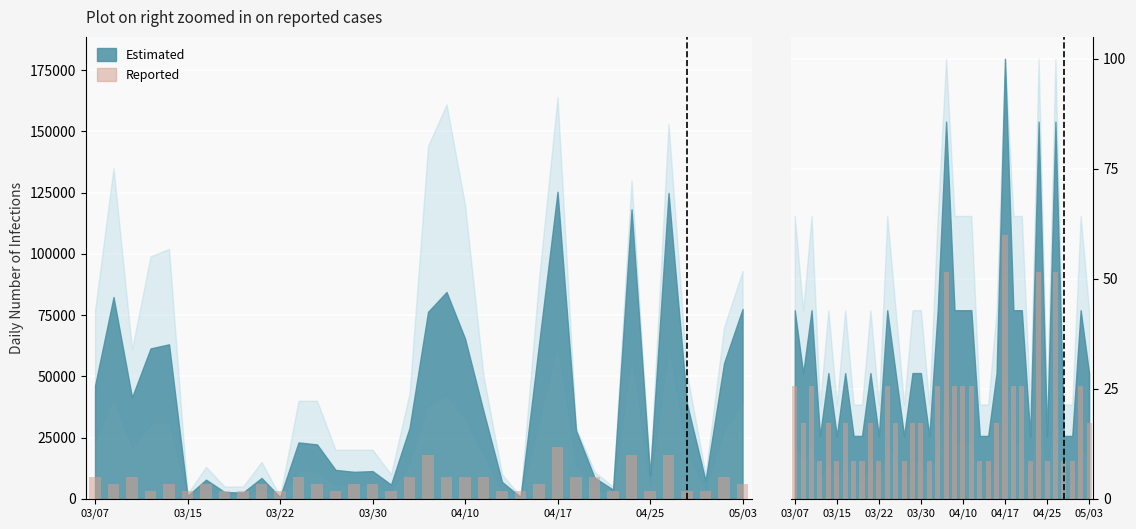

What is the ratio of the value at 05/03 to the value at 03/07?

0.7